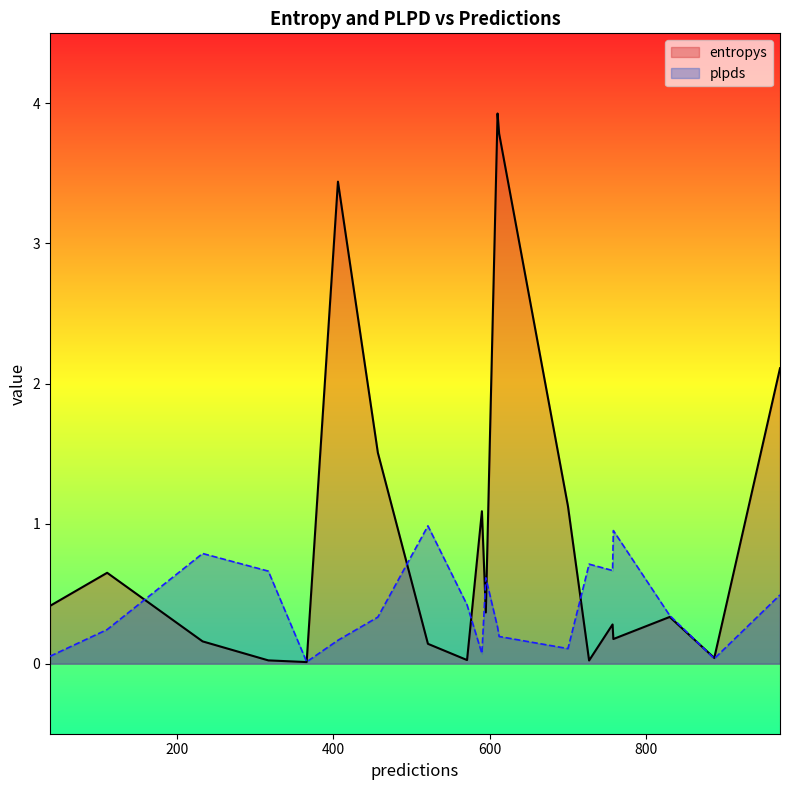

How many times do entropys and plpds cross each other?

8